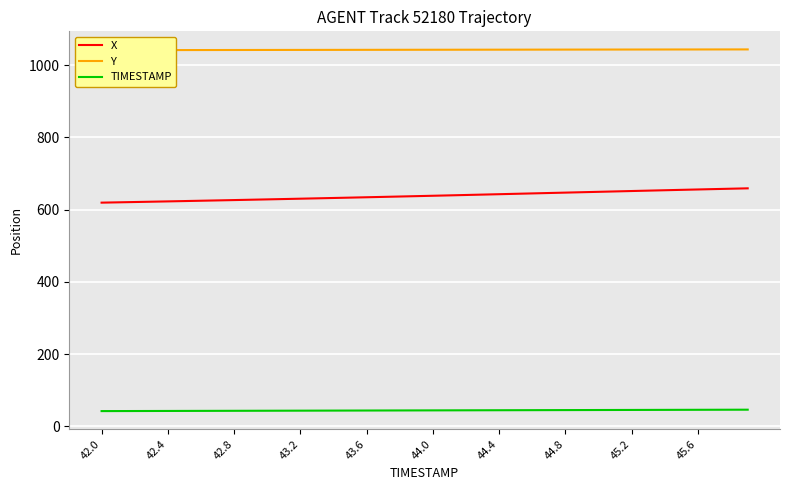

Reading left to right, what are all the values shown in this chart?

X: 619.4	620.2	621.1	622.0	622.8	623.7	624.6	625.6	626.5	627.4	628.4	629.3	630.3	631.3	632.3	633.3	634.3	635.3	636.3	637.4	638.4	639.5	640.6	641.7	642.7	643.8	644.9	646.0	647.1	648.2	649.3	650.4	651.5	652.6	653.7	654.8	655.9	656.9	658.0	659.0
Y: 1041.7	1041.7	1041.8	1041.8	1041.9	1042.0	1042.0	1042.1	1042.2	1042.2	1042.3	1042.3	1042.4	1042.5	1042.5	1042.6	1042.6	1042.7	1042.7	1042.8	1042.8	1042.9	1043.0	1043.0	1043.0	1043.1	1043.2	1043.2	1043.3	1043.3	1043.3	1043.4	1043.5	1043.5	1043.5	1043.6	1043.6	1043.7	1043.7	1043.8
TIMESTAMP: 42.0	42.1	42.2	42.3	42.4	42.5	42.6	42.7	42.8	42.9	43.0	43.1	43.2	43.3	43.4	43.5	43.6	43.7	43.8	43.9	44.0	44.1	44.2	44.3	44.4	44.5	44.6	44.7	44.8	44.9	45.0	45.1	45.2	45.3	45.4	45.5	45.6	45.7	45.8	45.9